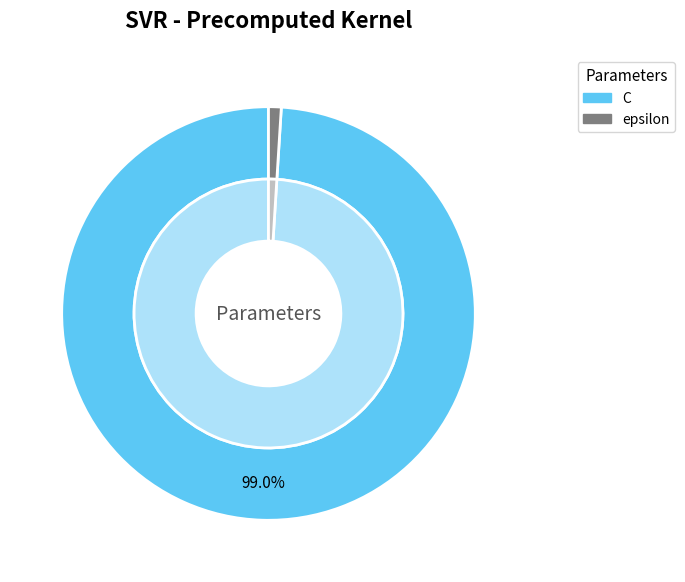

What percentage is the epsilon slice, to the nearest percent?

1%